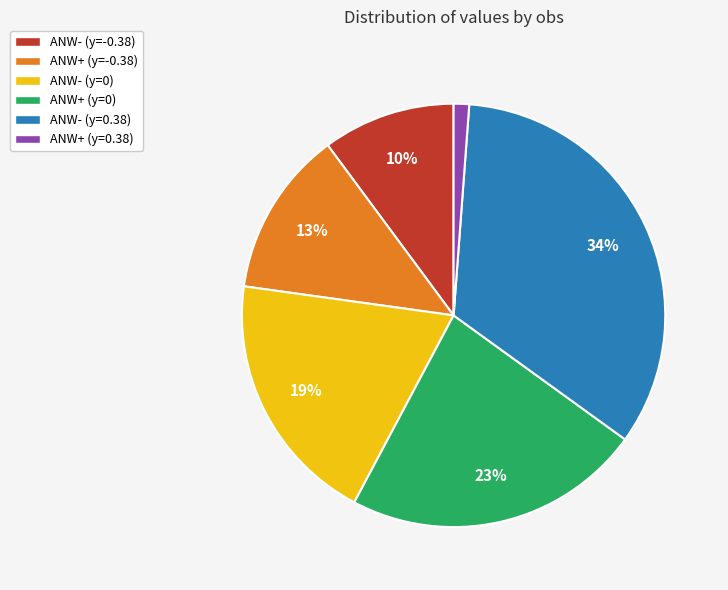

How many slices are in this pie chart?

6